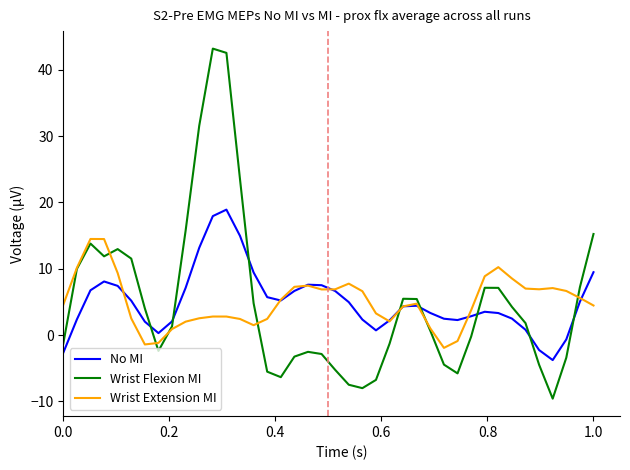

List the series in order of their peak value, lowest first.

Wrist Extension MI, No MI, Wrist Flexion MI